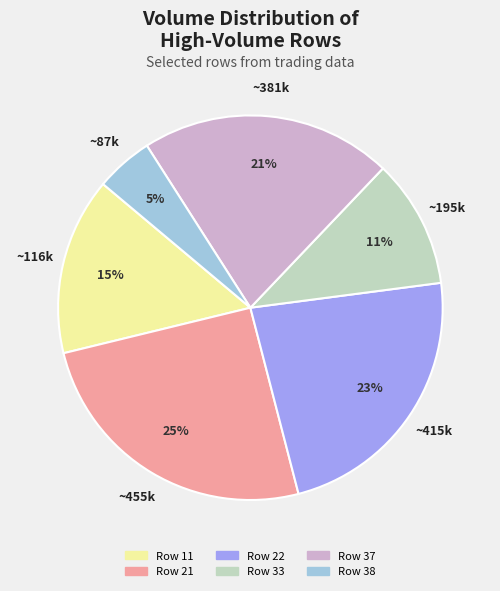

True or false: Row 37 accounts for 21% of the total.

True